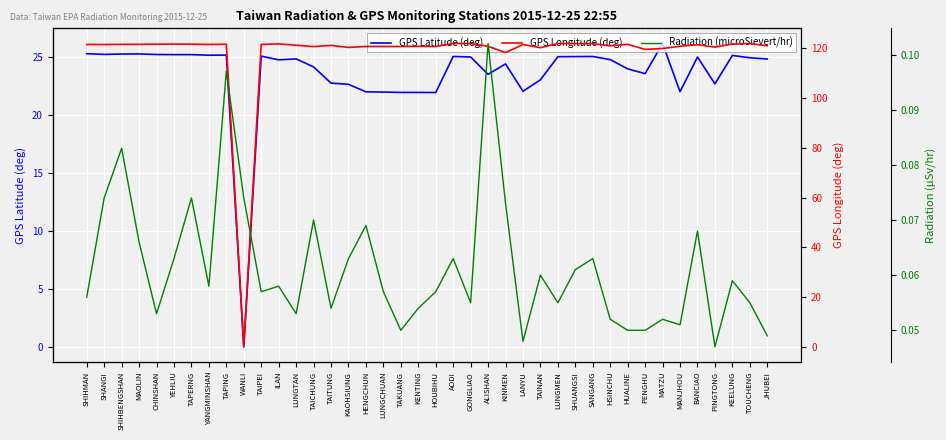

At which category is the sum across all series the highest?

AODI